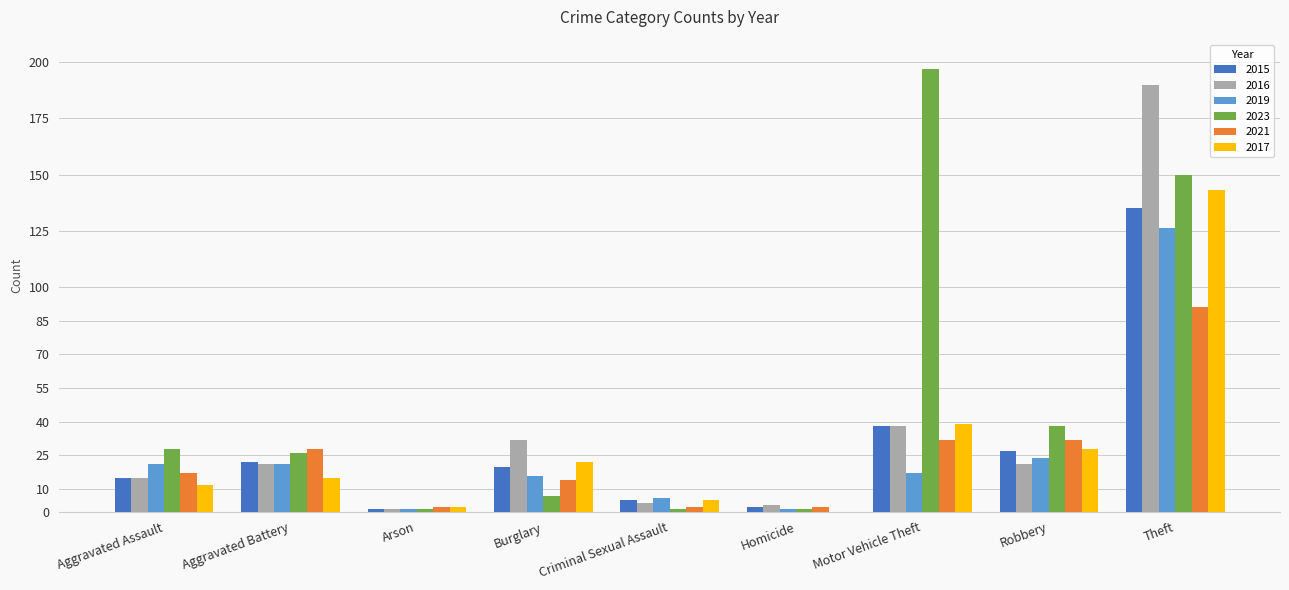

What is the greatest value displayed?

197